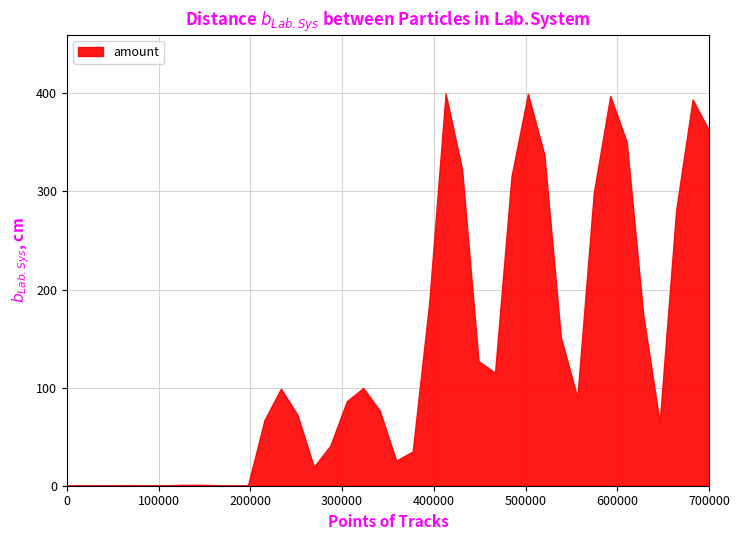

What is the maximum value shown in the chart?

399.9